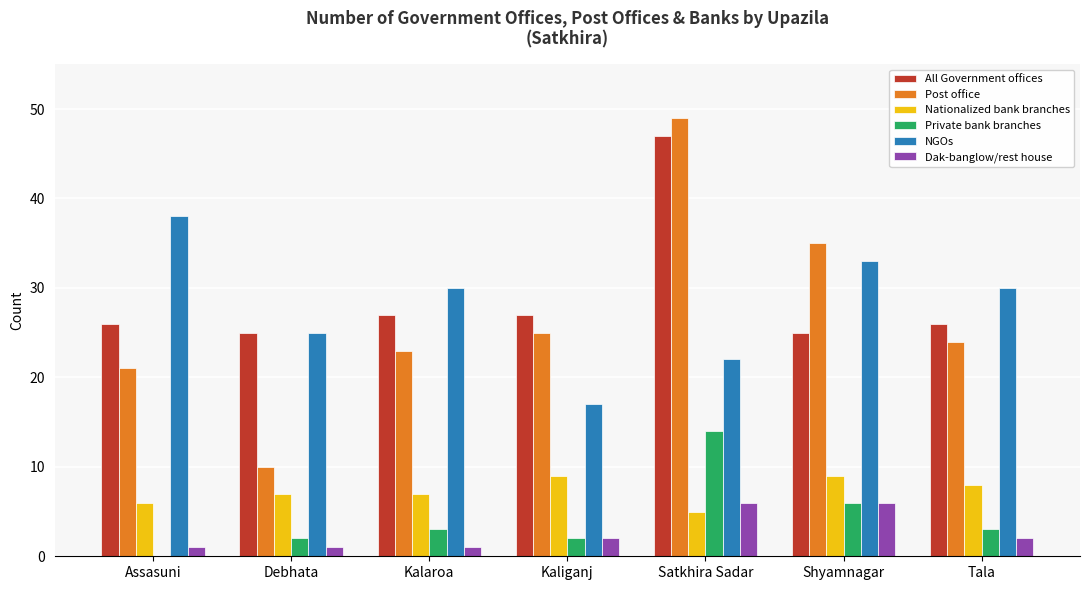

Is the value of All Government offices at Kaliganj greater than the value of Nationalized bank branches at Shyamnagar?

Yes